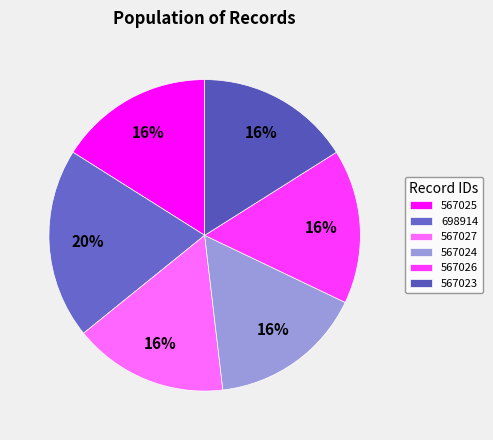

How many slices are in this pie chart?

6